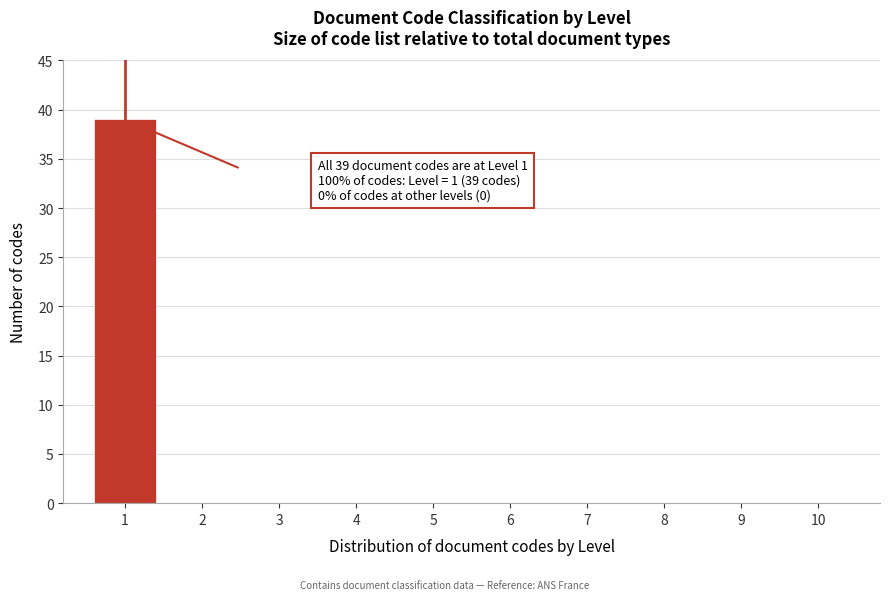

Reading left to right, transcribe all the data shown in this chart.

1=39	2=0	3=0	4=0	5=0	6=0	7=0	8=0	9=0	10=0